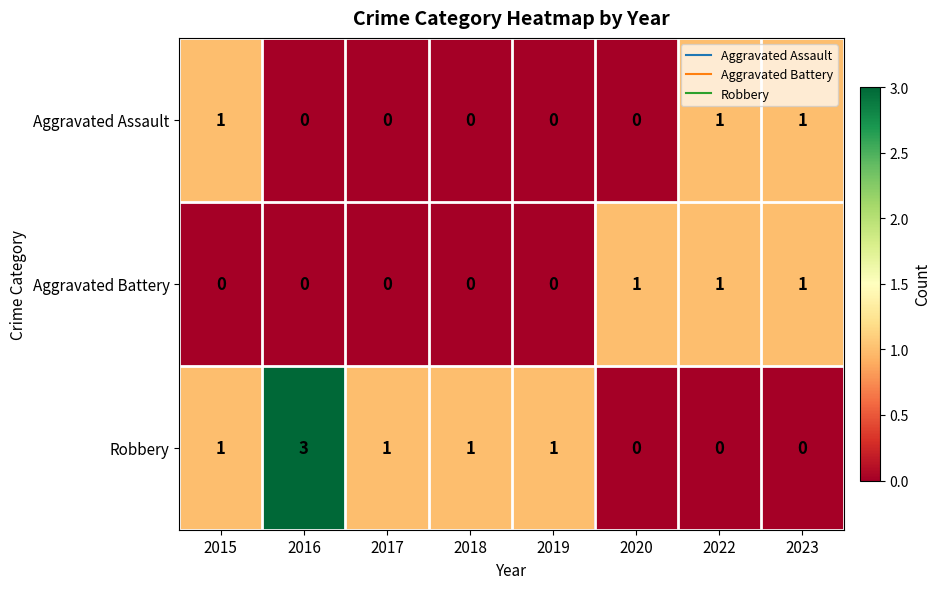

Which series has the largest range (max minus min)?

Robbery